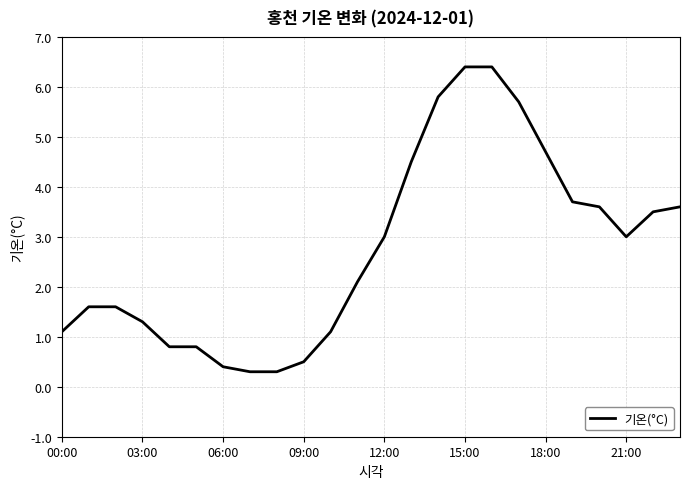

Reading left to right, list all the values displayed in this chart.

1.1	1.6	1.6	1.3	0.8	0.8	0.4	0.3	0.3	0.5	1.1	2.1	3.0	4.5	5.8	6.4	6.4	5.7	4.7	3.7	3.6	3.0	3.5	3.6